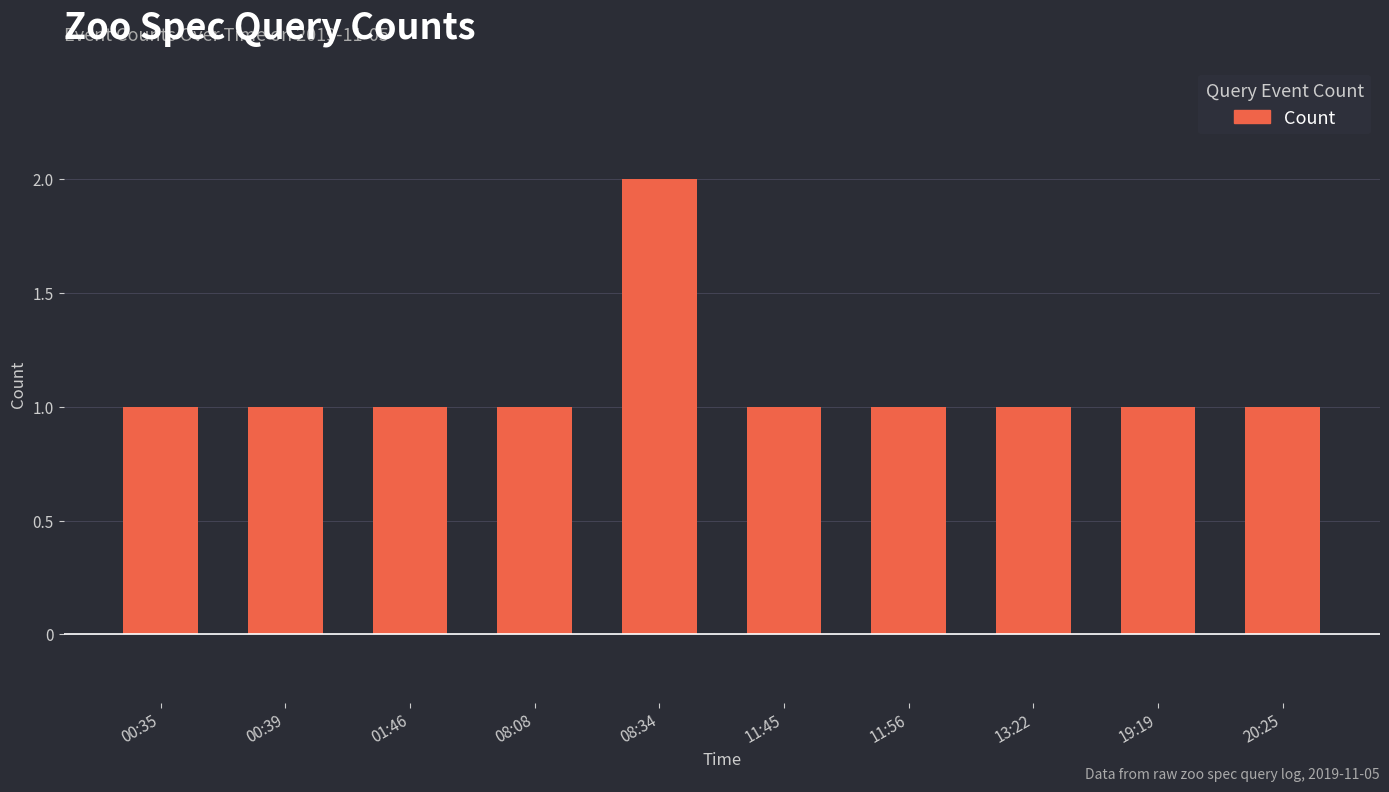

Which label corresponds to the largest value in the chart?

08:34